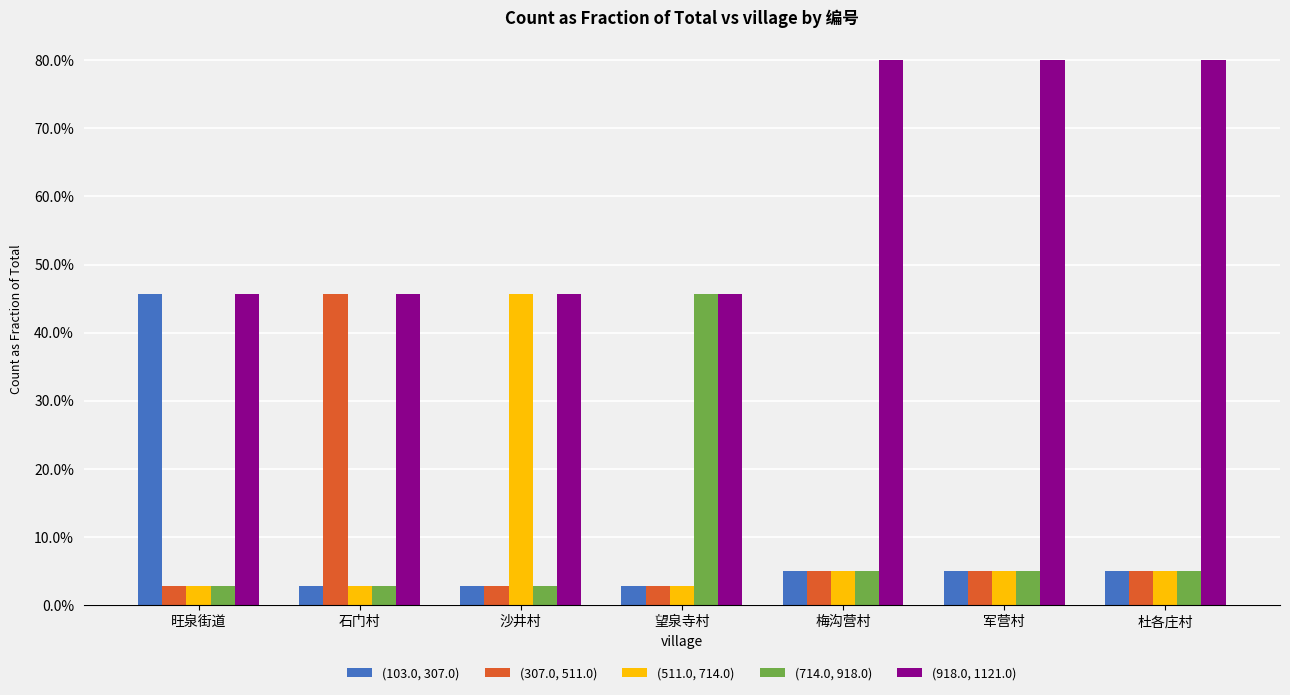

What is the average value of the (511.0, 714.0) series?

0.1